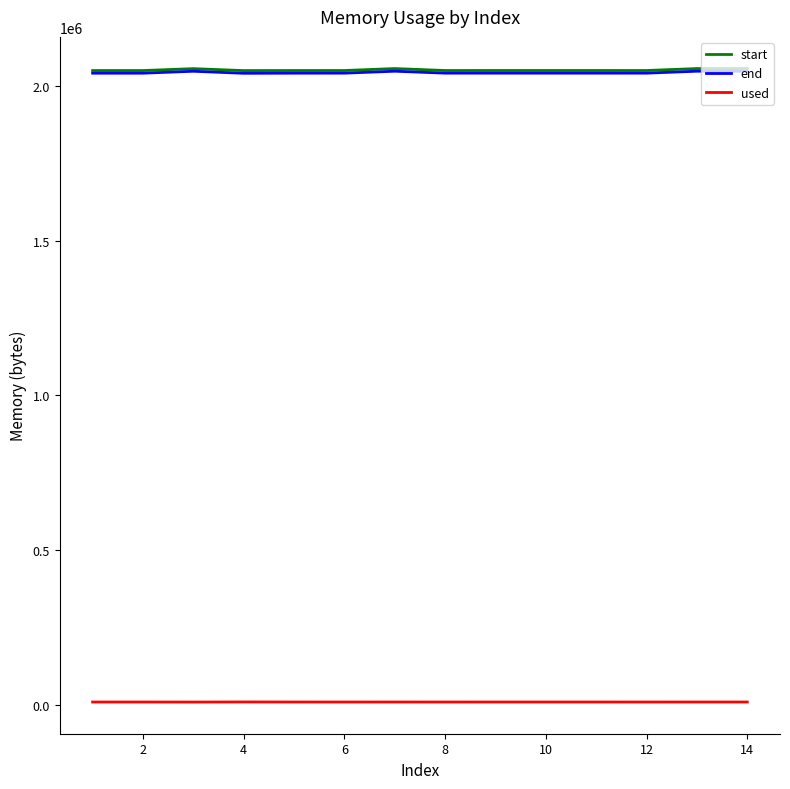

True or false: end and used cross at least once.

False